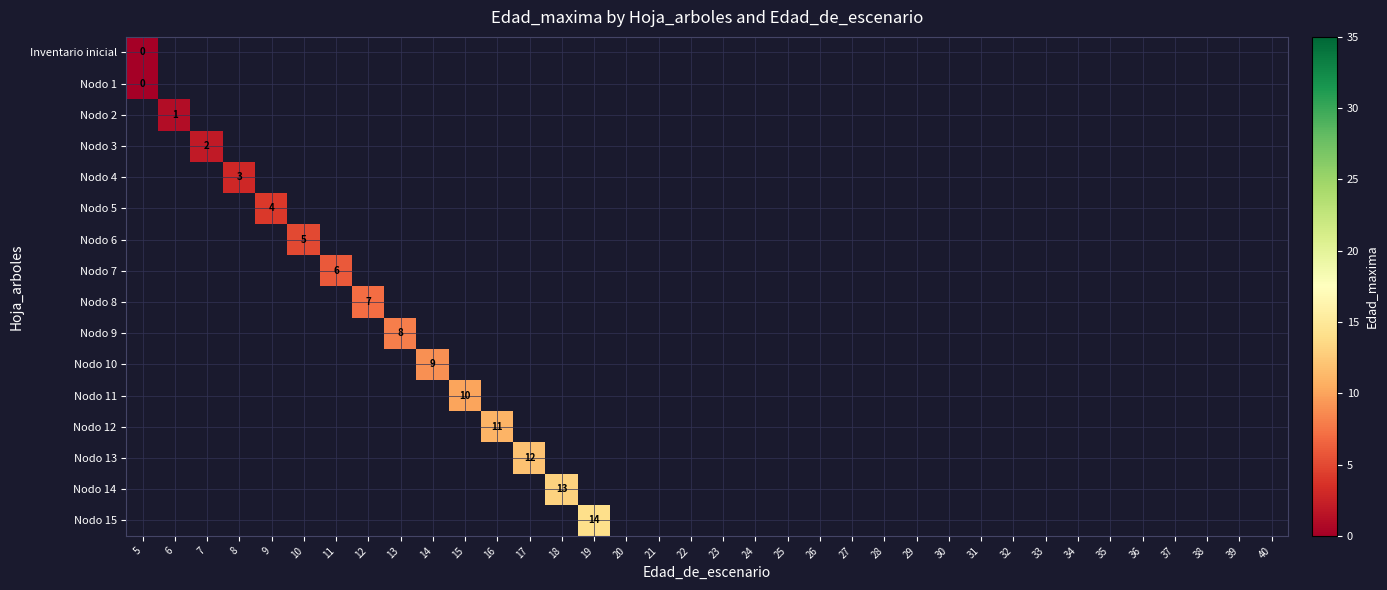

Which label corresponds to the largest value in the chart?

19